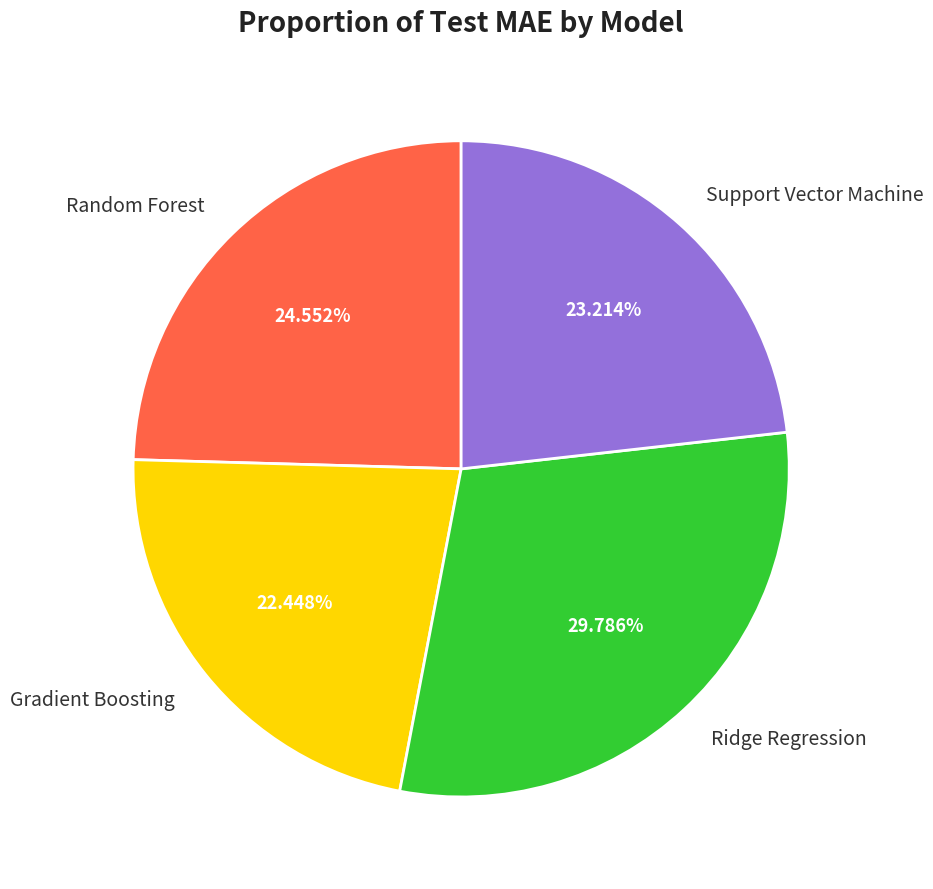

Which slice is the smallest?

Gradient Boosting